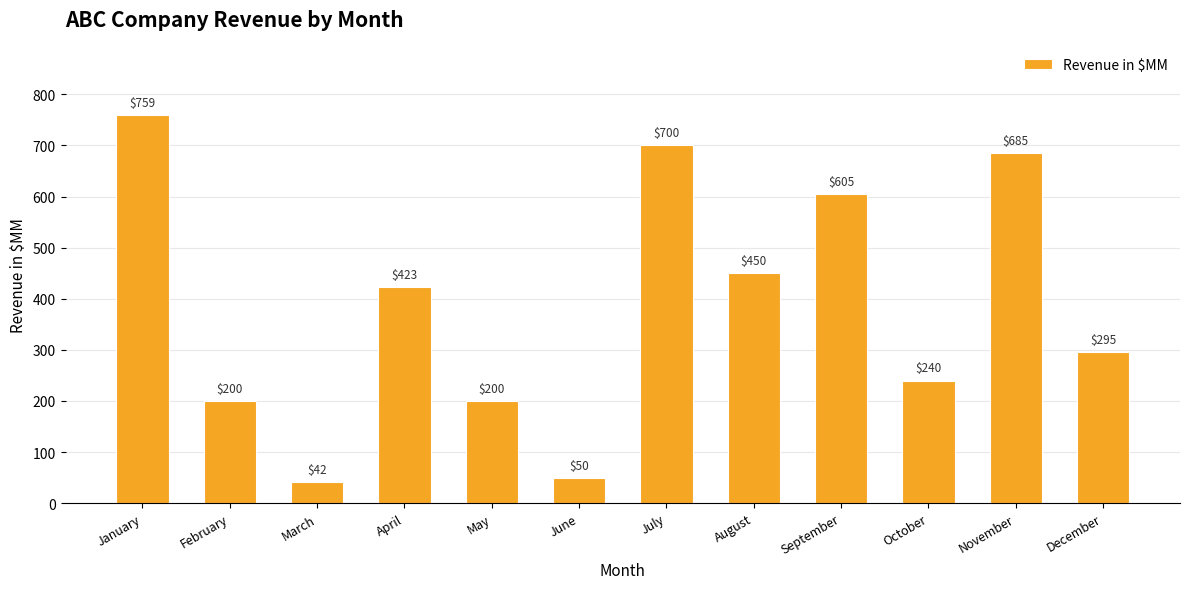

What is the sum of all values?

4649